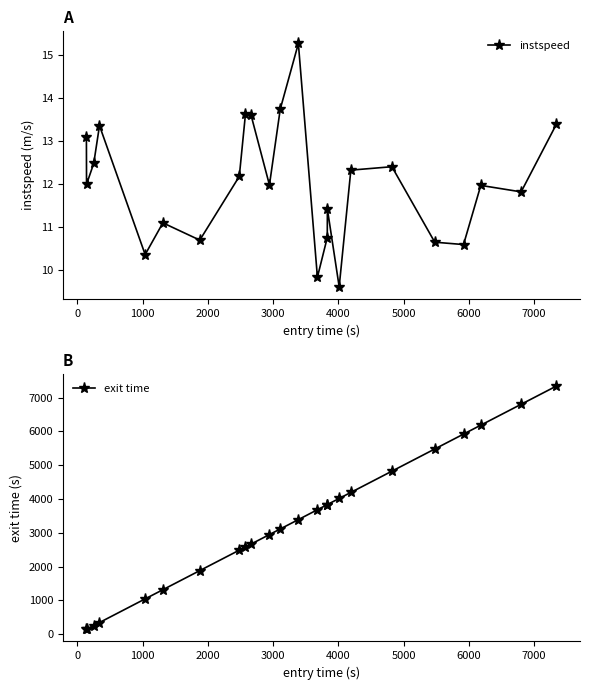

At how many categories does at least one series exceed 1198?

19